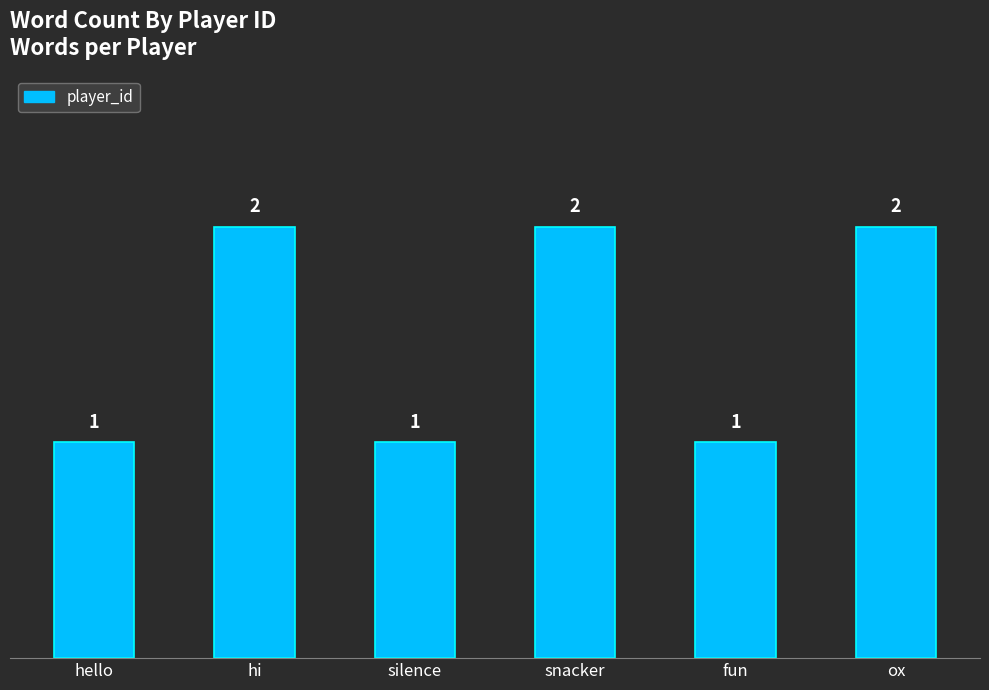

What is the sum of all values?

9